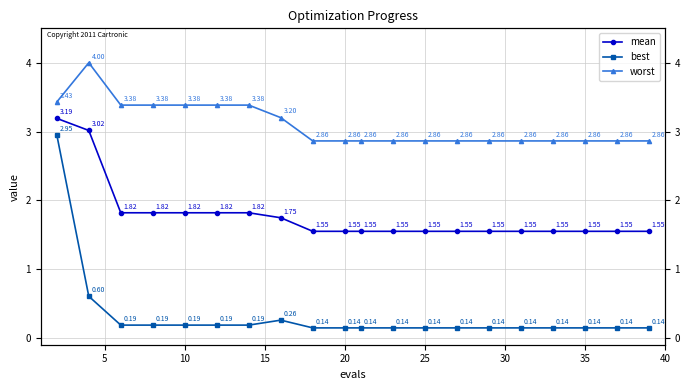

What are all the series names shown in the legend?

mean, best, worst